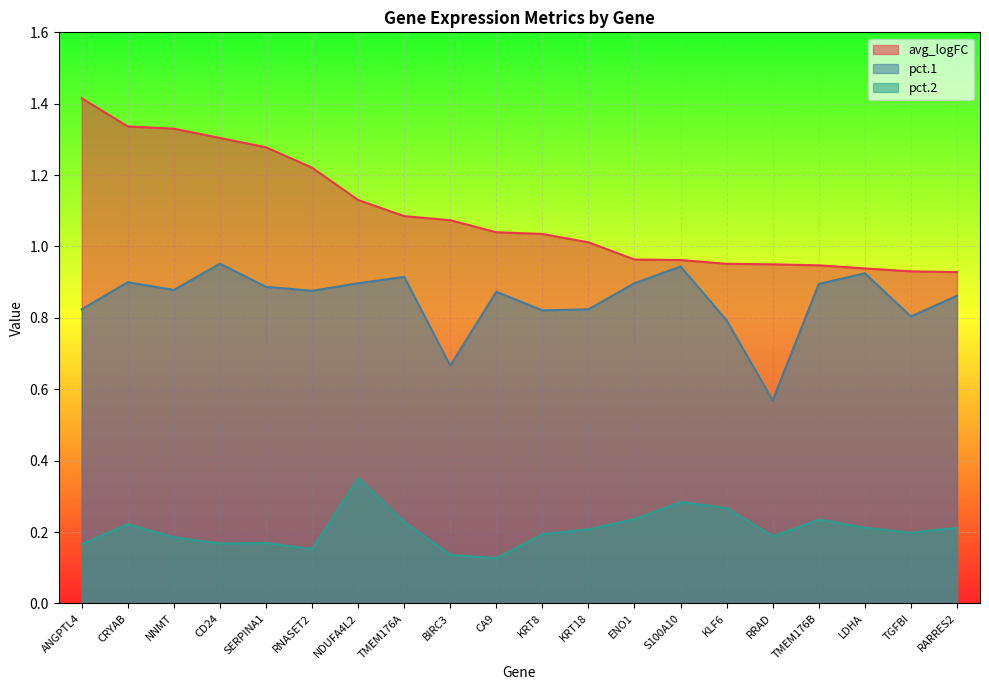

Count the pct.1 values in the range 0 to 1.

20